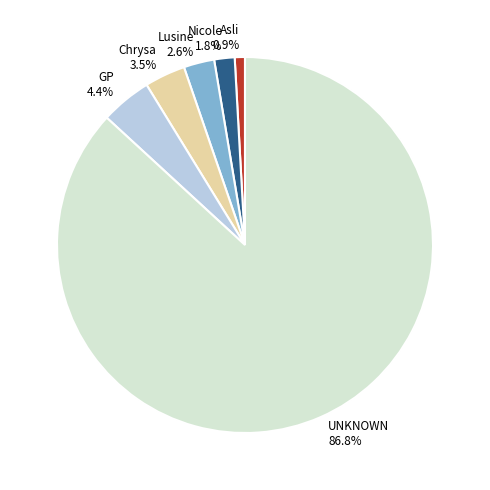

Rank the categories by value from highest to lowest.

UNKNOWN, GP, Chrysa, Lusine, Nicole, Asli